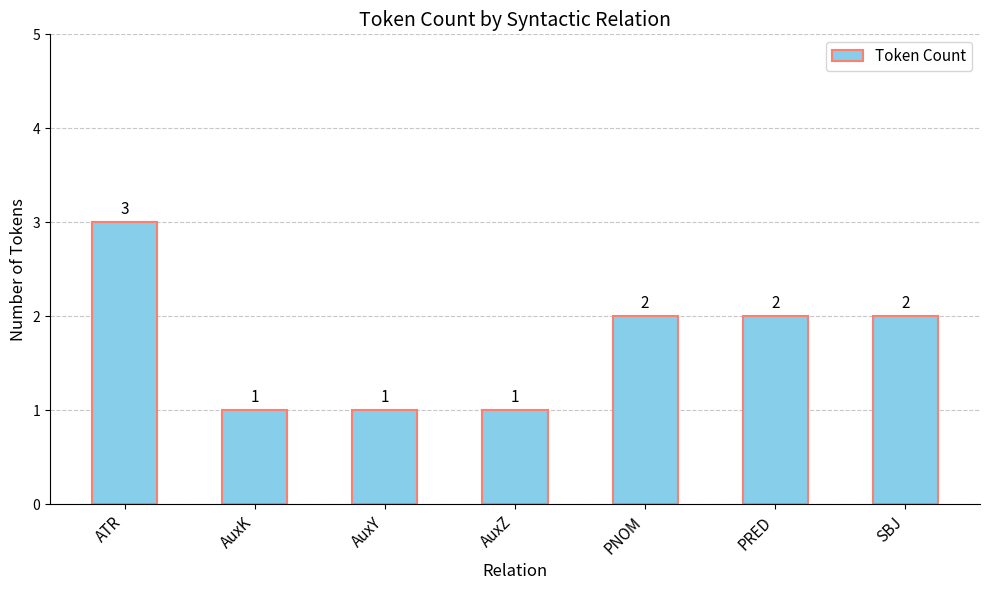

How many bars are there in total?

7